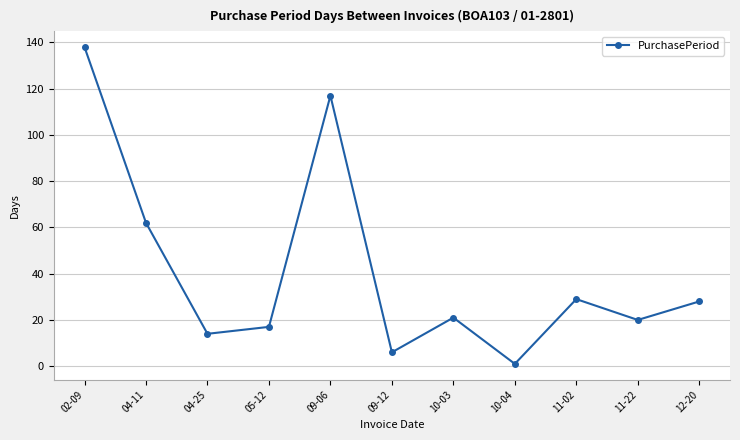

Count the number of categories in the chart.

11